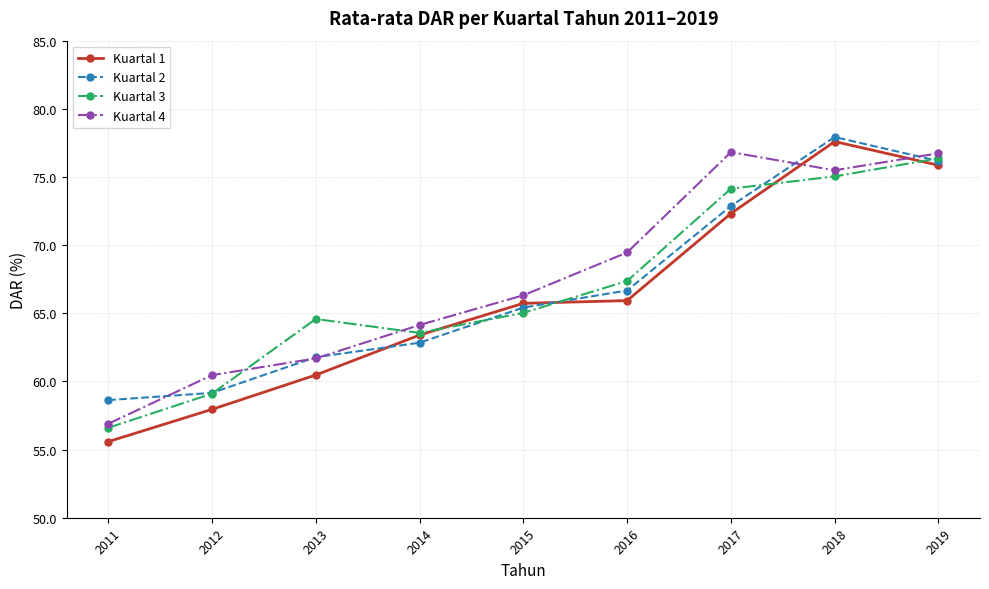

What is the value of the Kuartal 2 point at the 6th from the left?

66.7